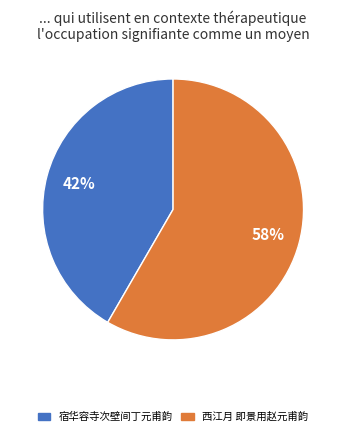

Do 西江月 即景用赵元甫韵 and 宿华容寺次壁间丁元甫韵 together represent more than half of the pie?

Yes